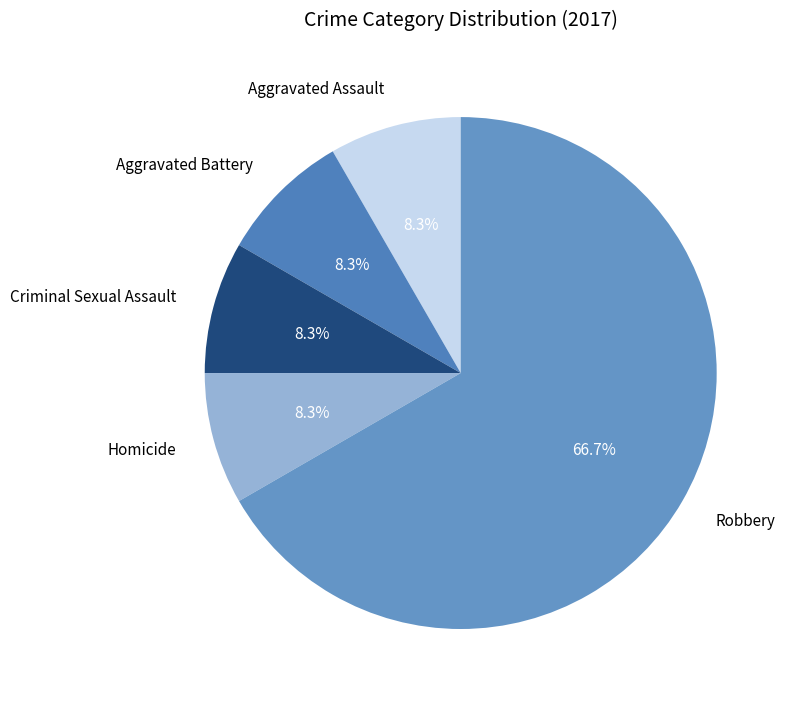

Does Robbery represent more than half of the total?

Yes